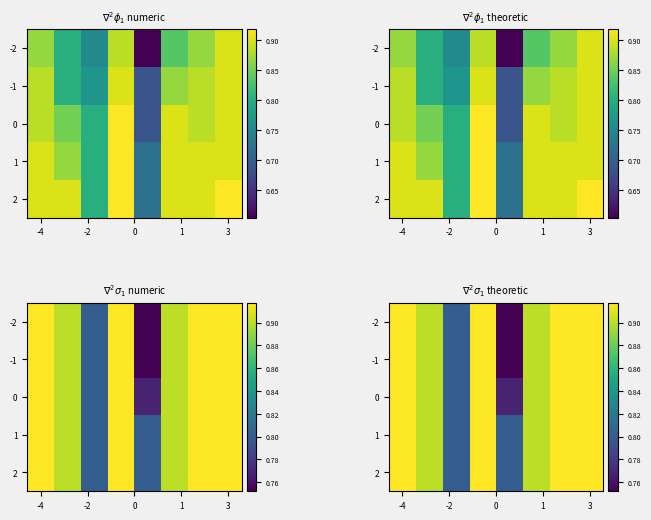

At how many categories does at least one series exceed 0?

8